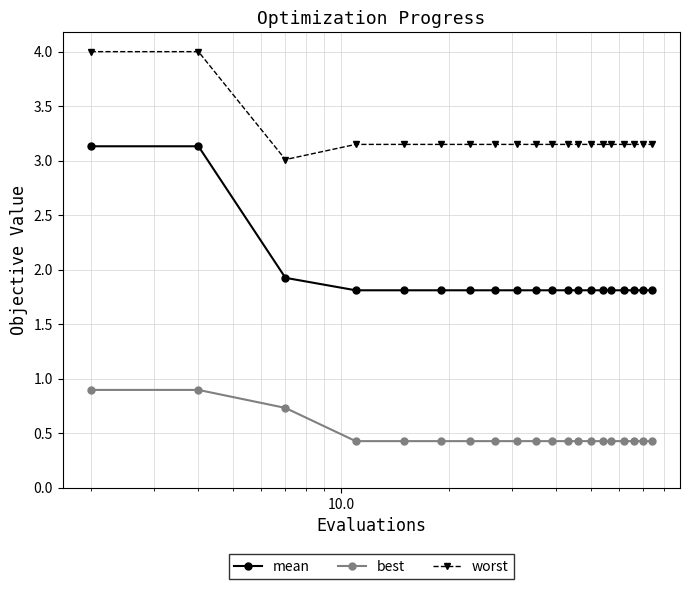

What is the greatest value displayed?

4.0